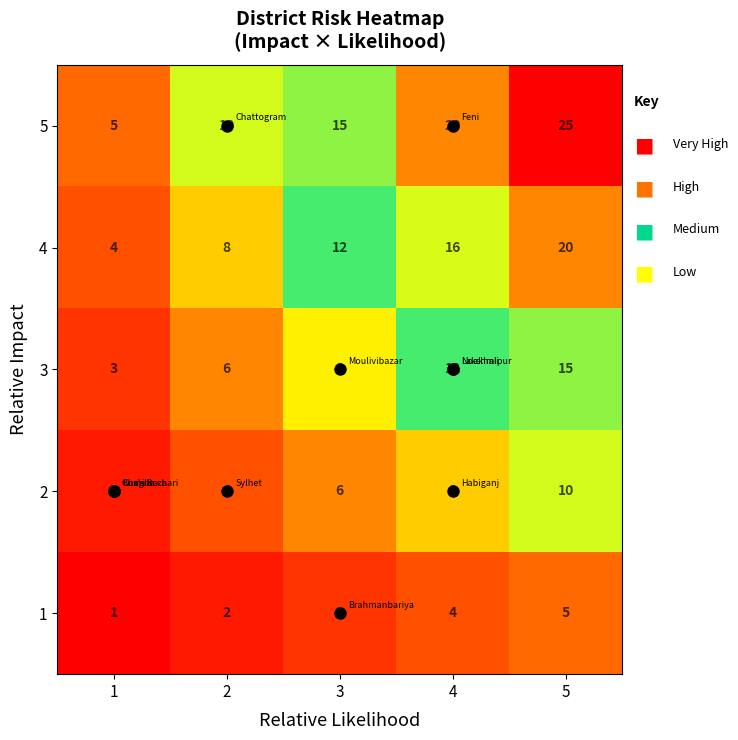

Count the 4 values in the range 8 to 16.

3